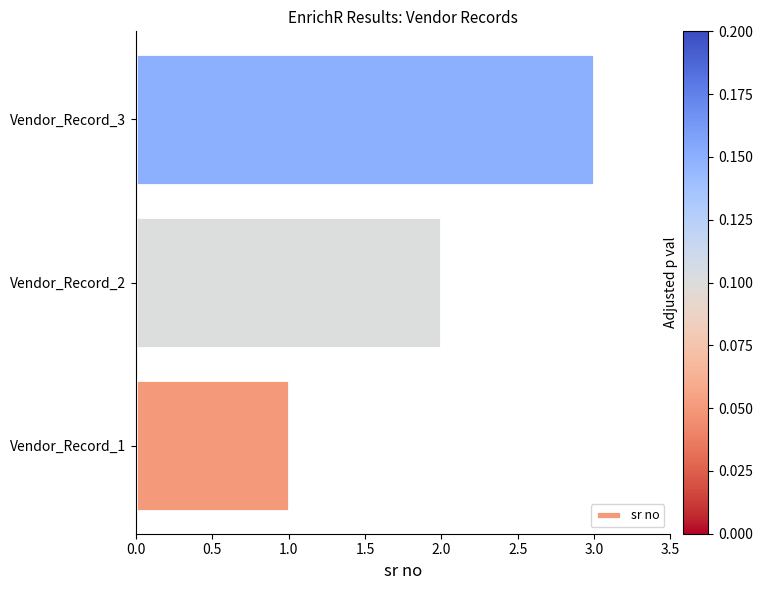

What is the smallest value displayed?

1